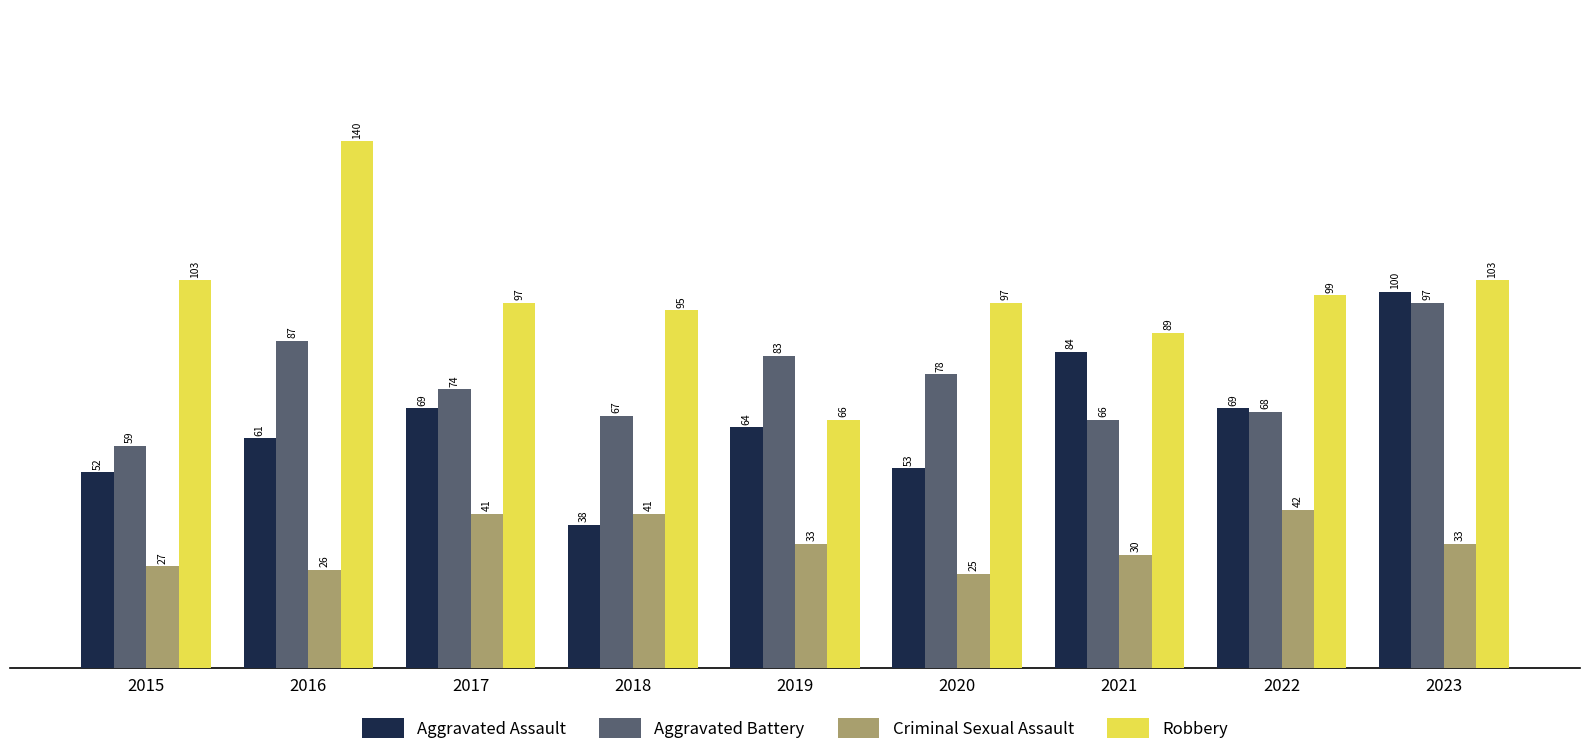

Rank the series at 2023 from highest to lowest value.

Robbery, Aggravated Assault, Aggravated Battery, Criminal Sexual Assault